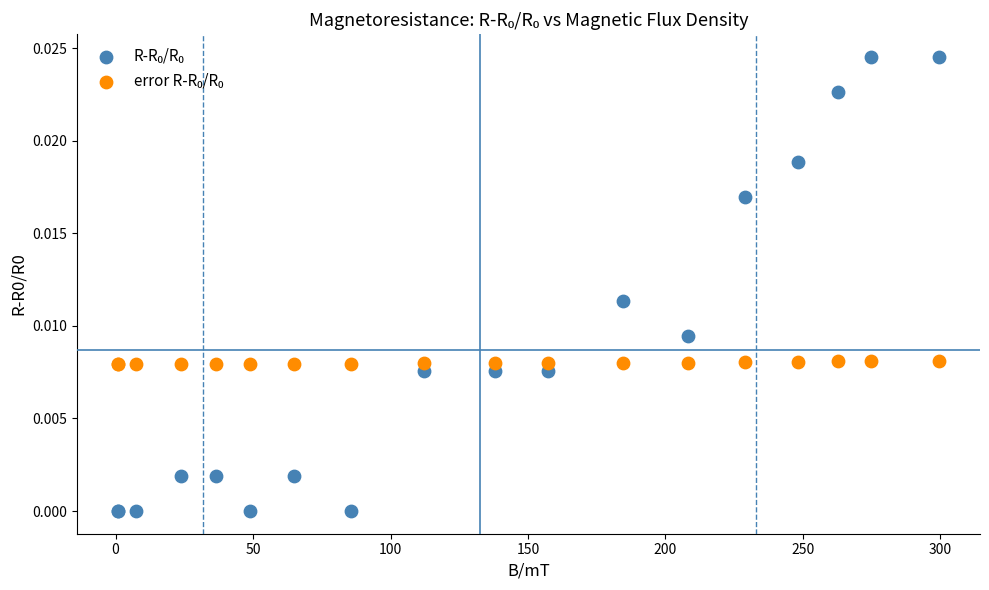

What is the X range (max minus min) for the scatter plot?

298.5